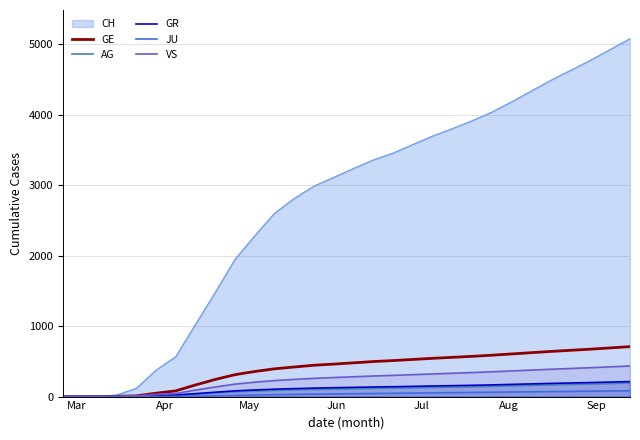

What is the greatest value displayed?

5080